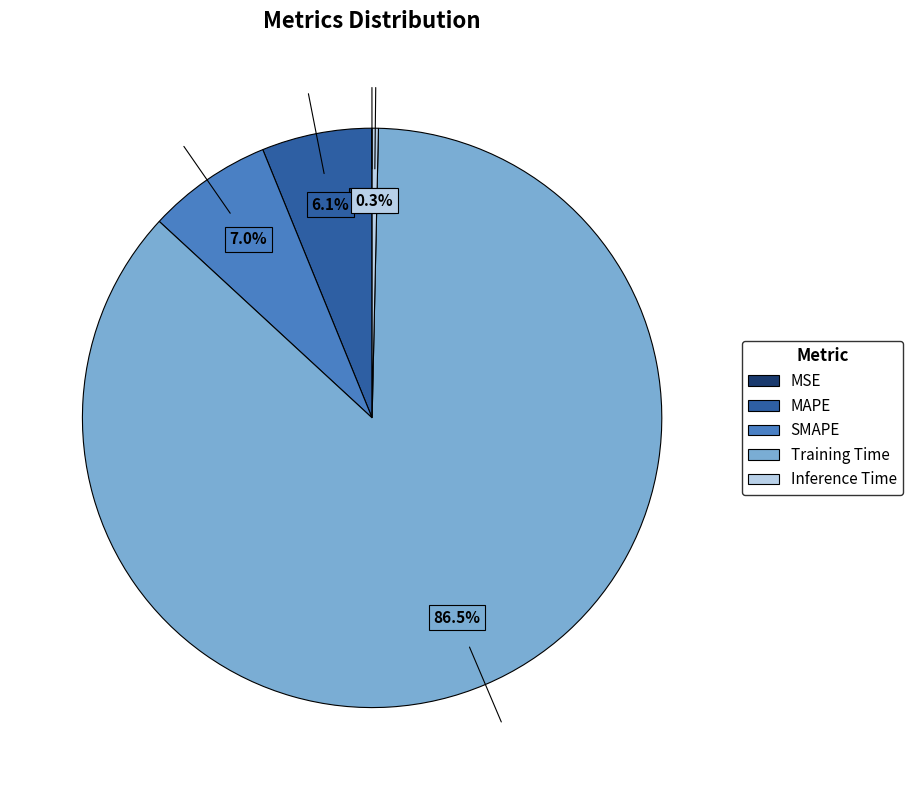

What is the largest slice in the pie chart?

Training Time